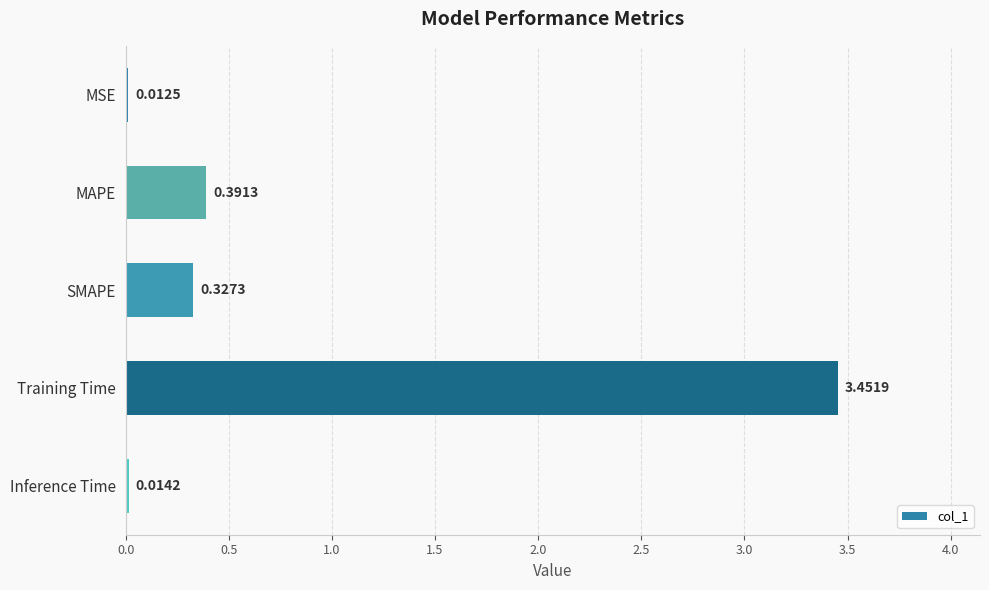

What is the difference between the maximum and minimum values?

3.4